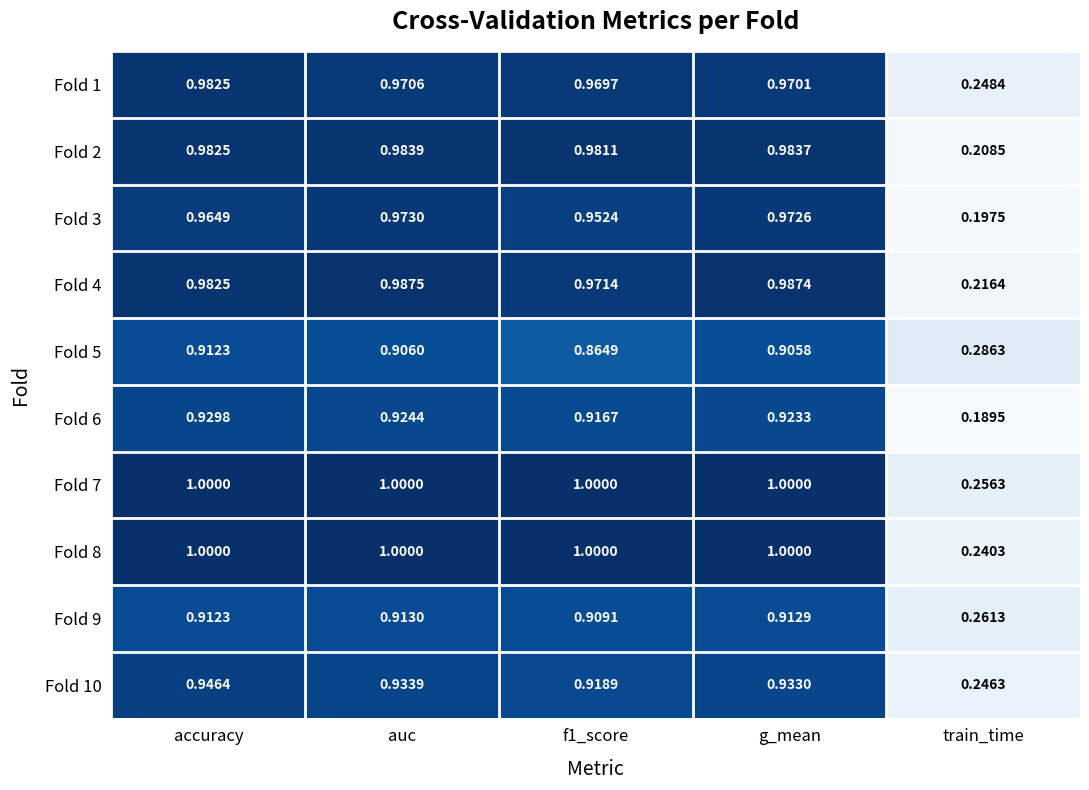

At which category is the sum across all series the highest?

accuracy